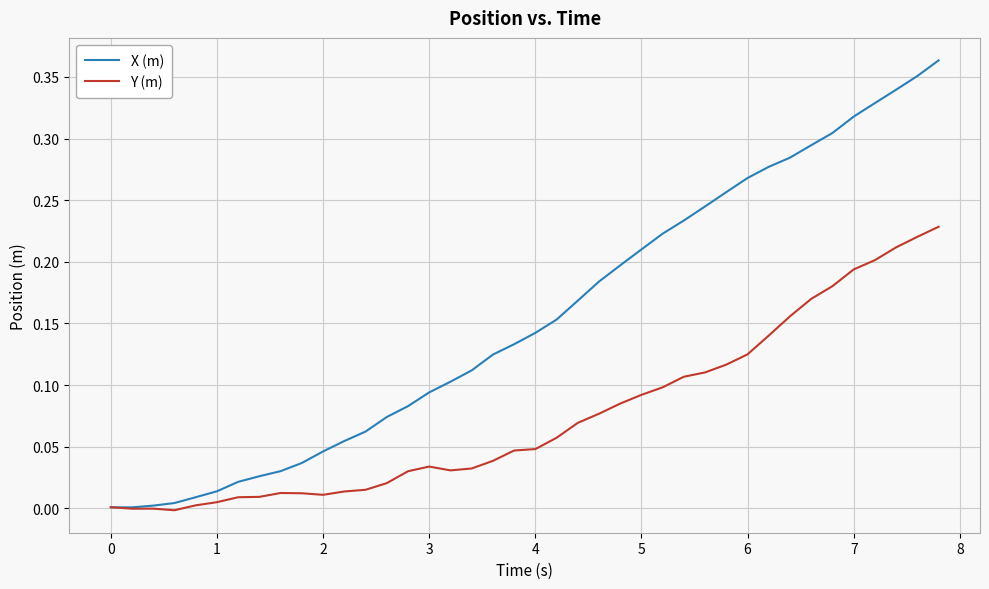

In Y (m), how many points are lower than both neighbors (excluding endpoints)?

4